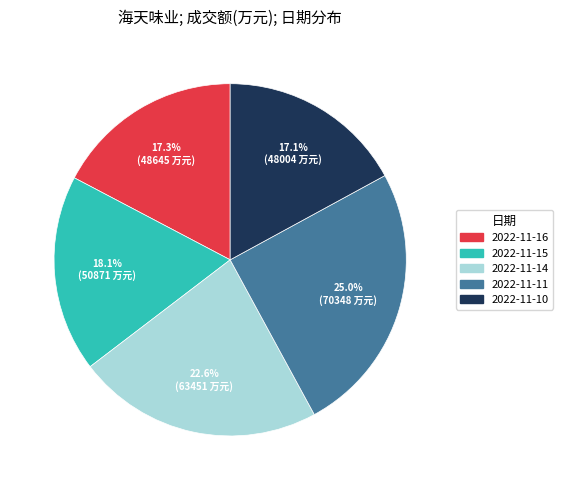

The 2022-11-15 slice represents 13% of the pie. True or false?

False